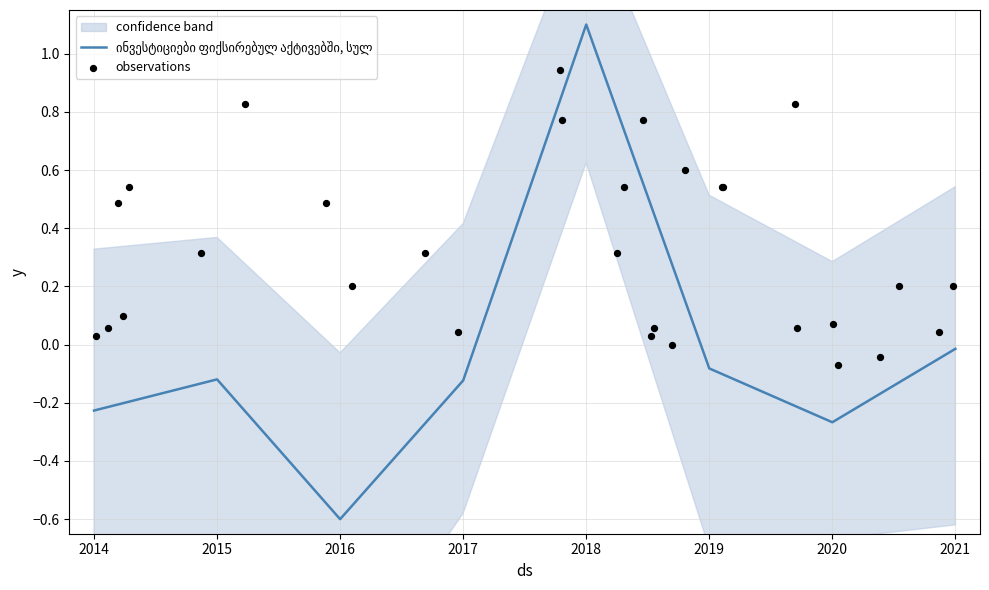

Between 2016 and 2017, which is larger?

2017